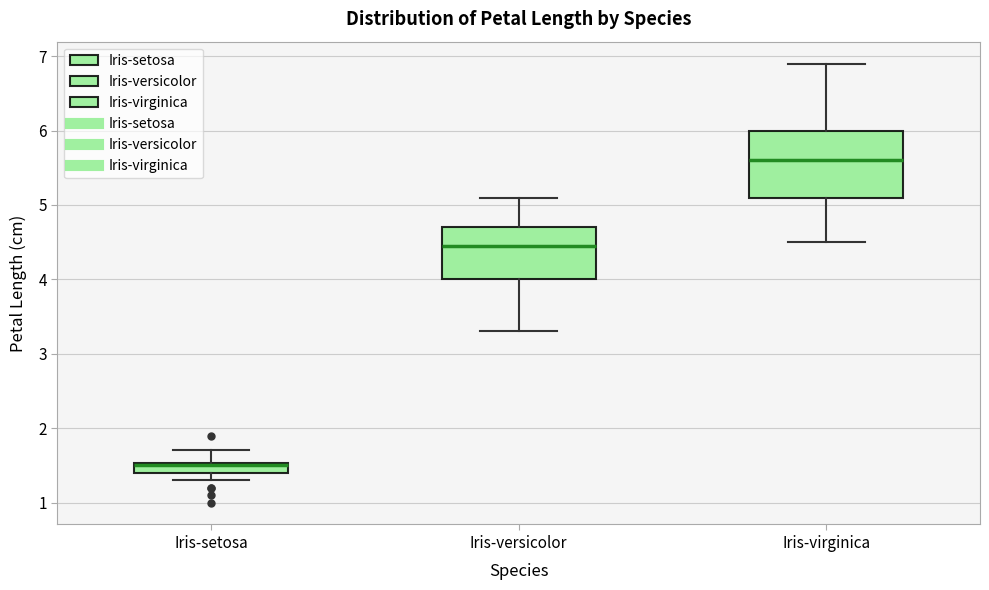

Comparing the boxes themselves (not the whiskers), which one is the tallest?

Iris-virginica